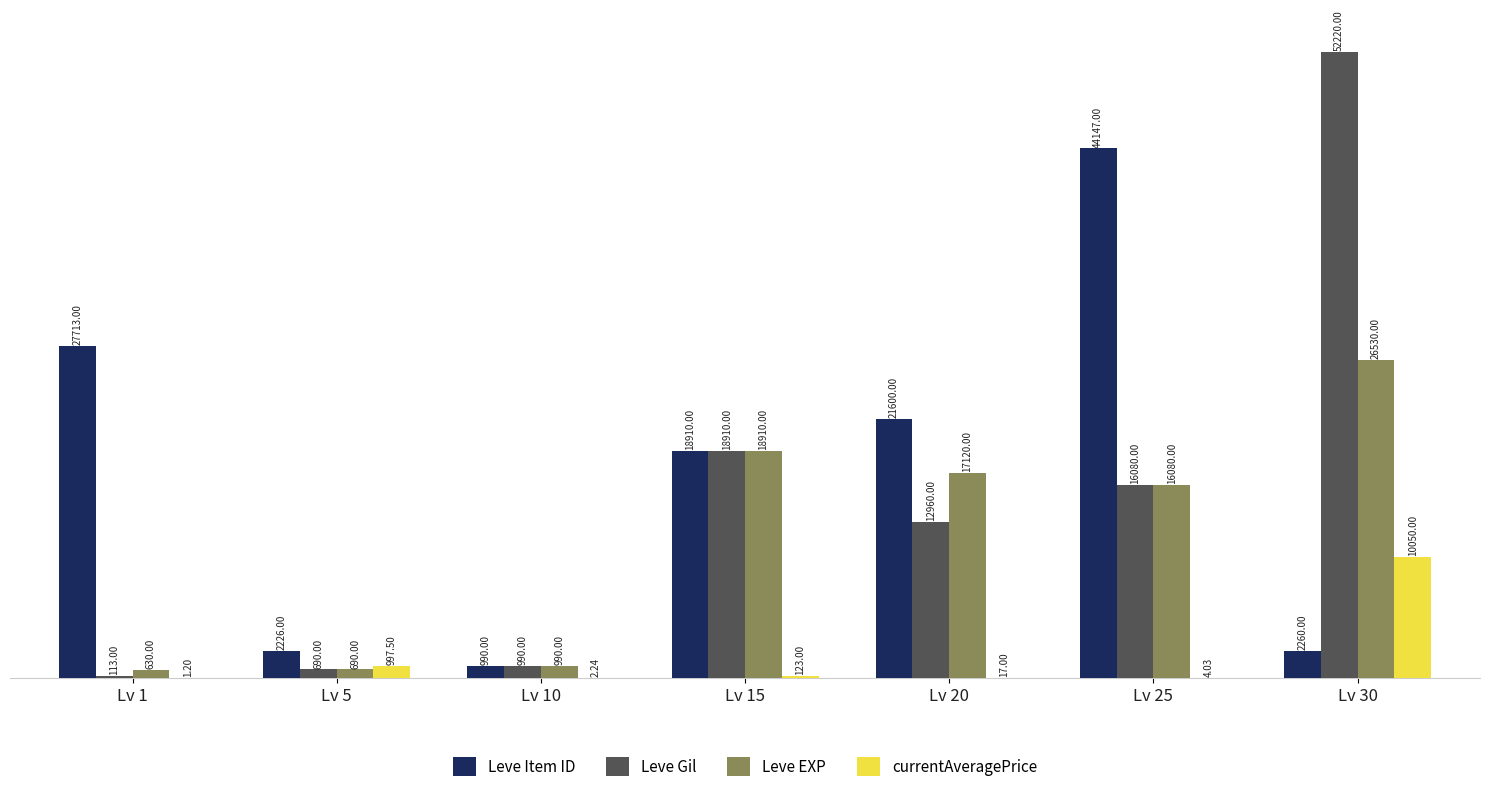

What is the average value of the Leve Item ID series?

16835.1